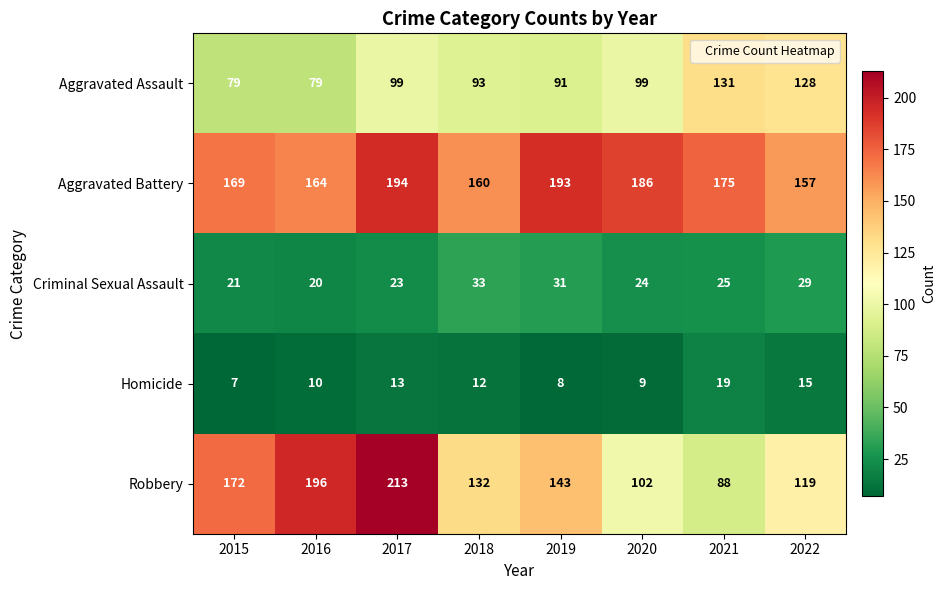

How many data points does each series have?

8